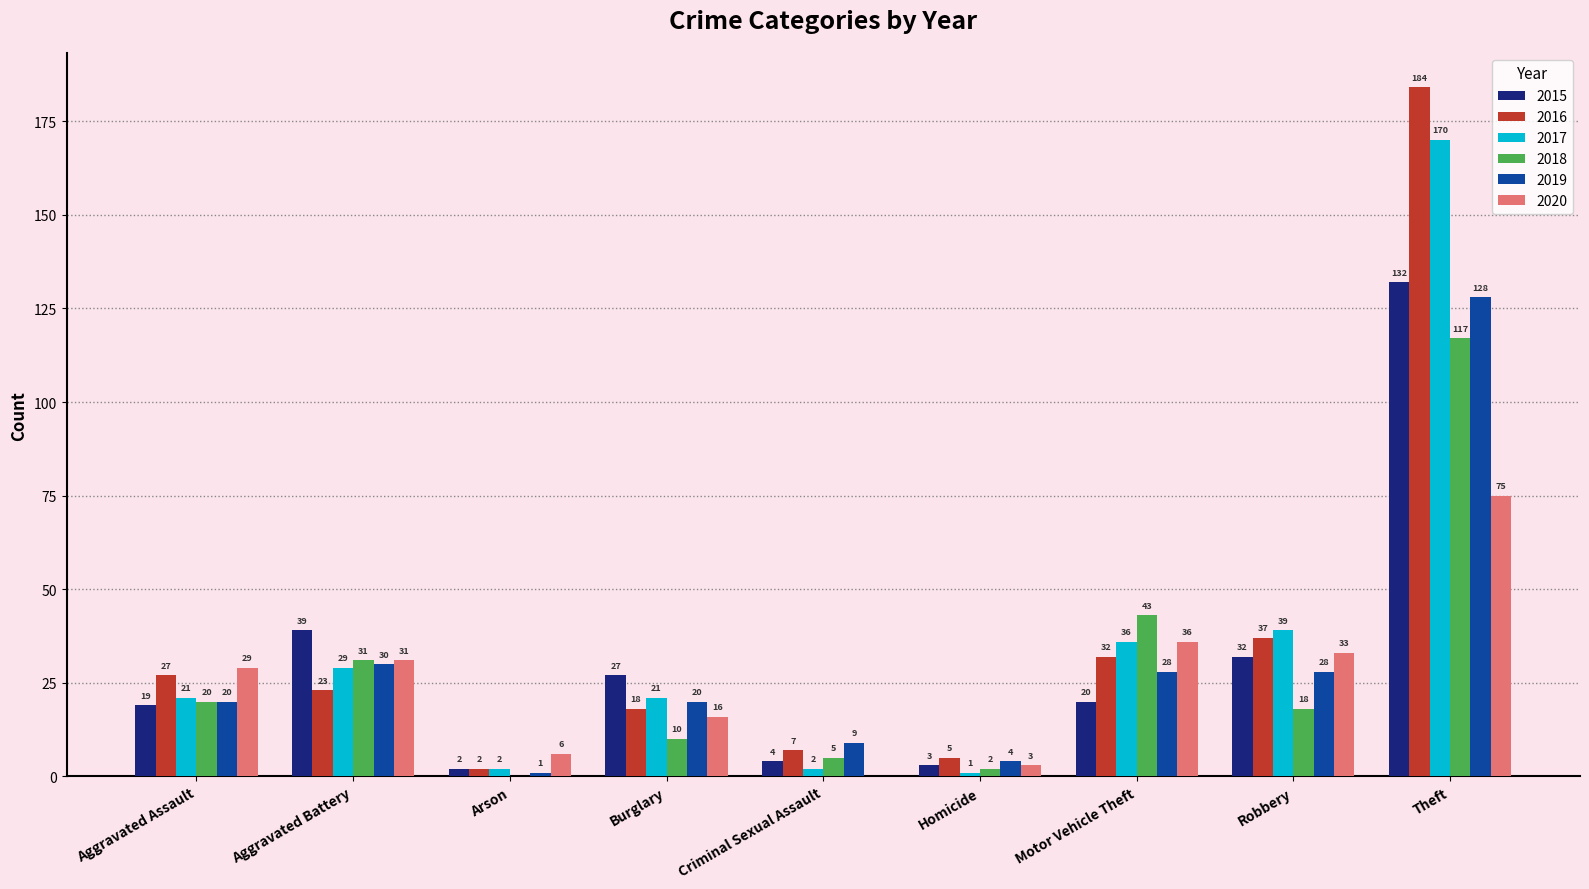

What is the difference between the 2020 values at Motor Vehicle Theft and Arson?

30